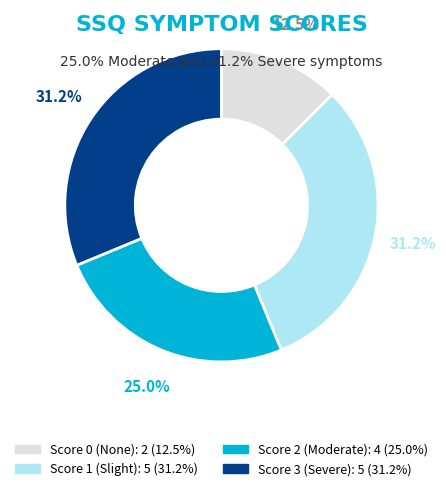

Is there any slice that represents more than half of the pie?

No